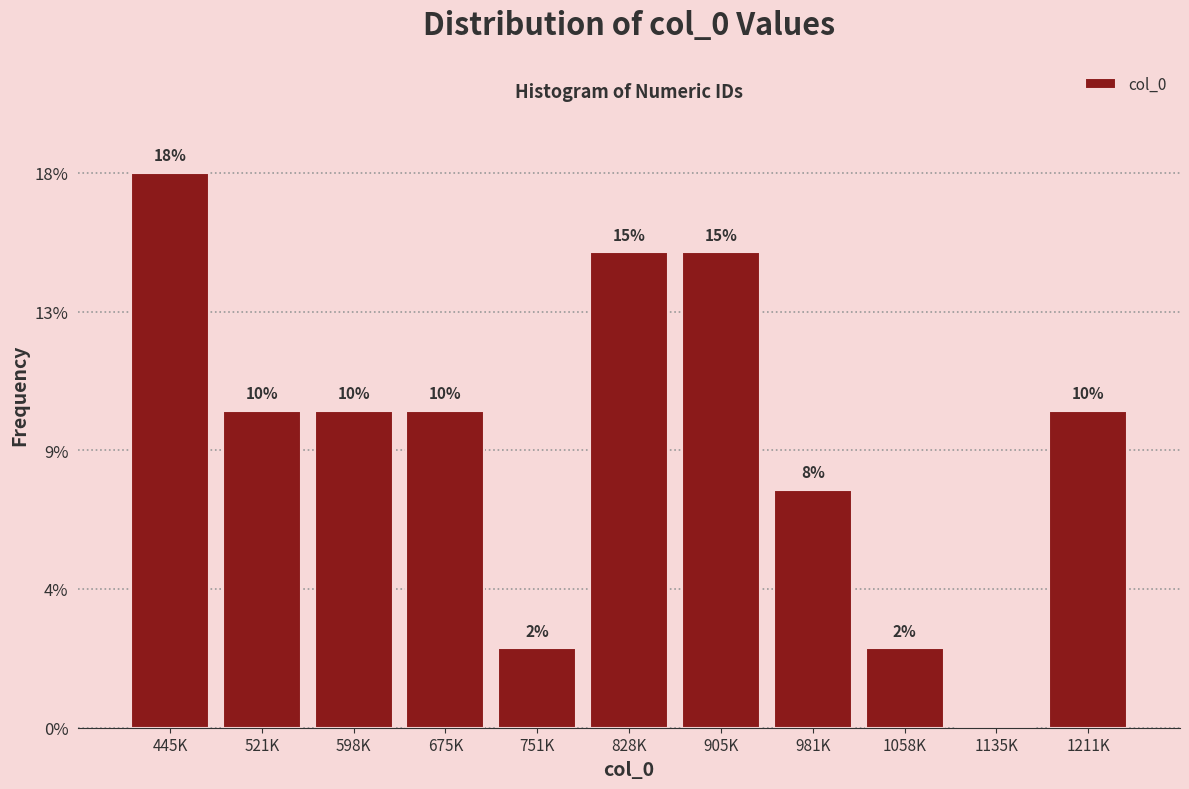

Are the bars horizontal?

No